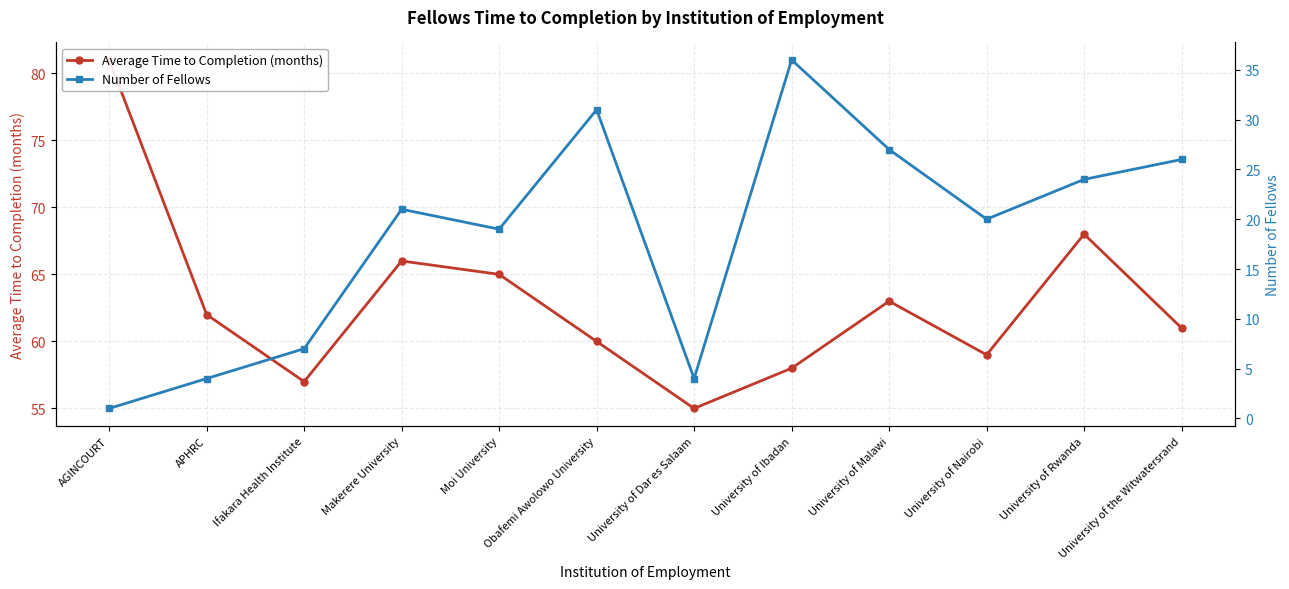

How many data points in Number of Fellows are above 21?

5